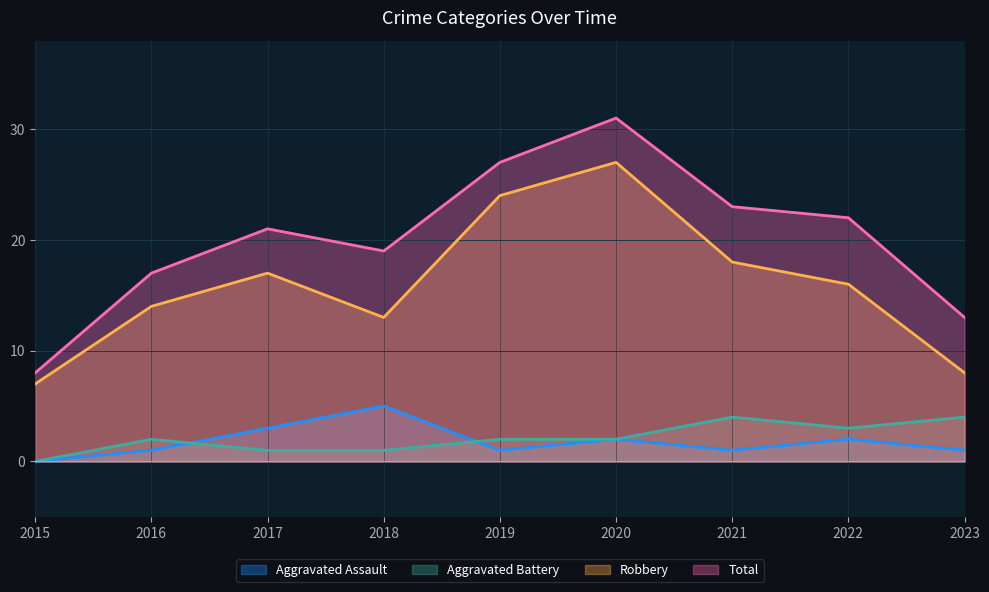

The Total series shows 21 at 2017. True or false?

True